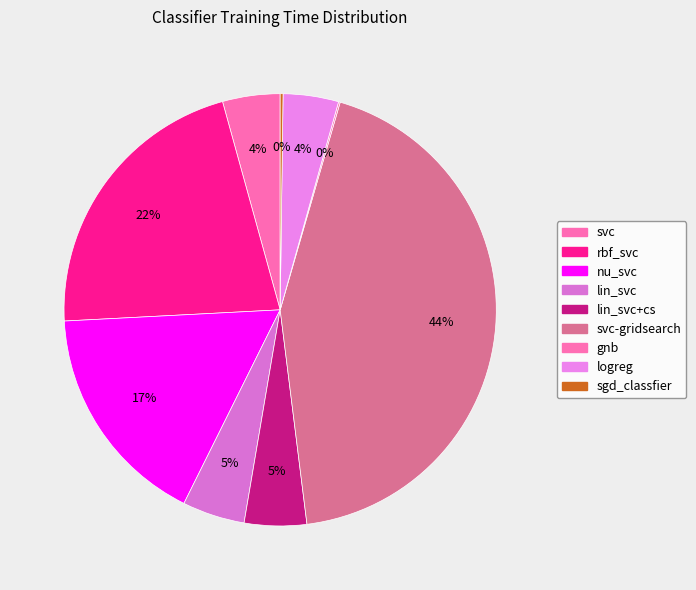

Count the number of slices in the pie.

9